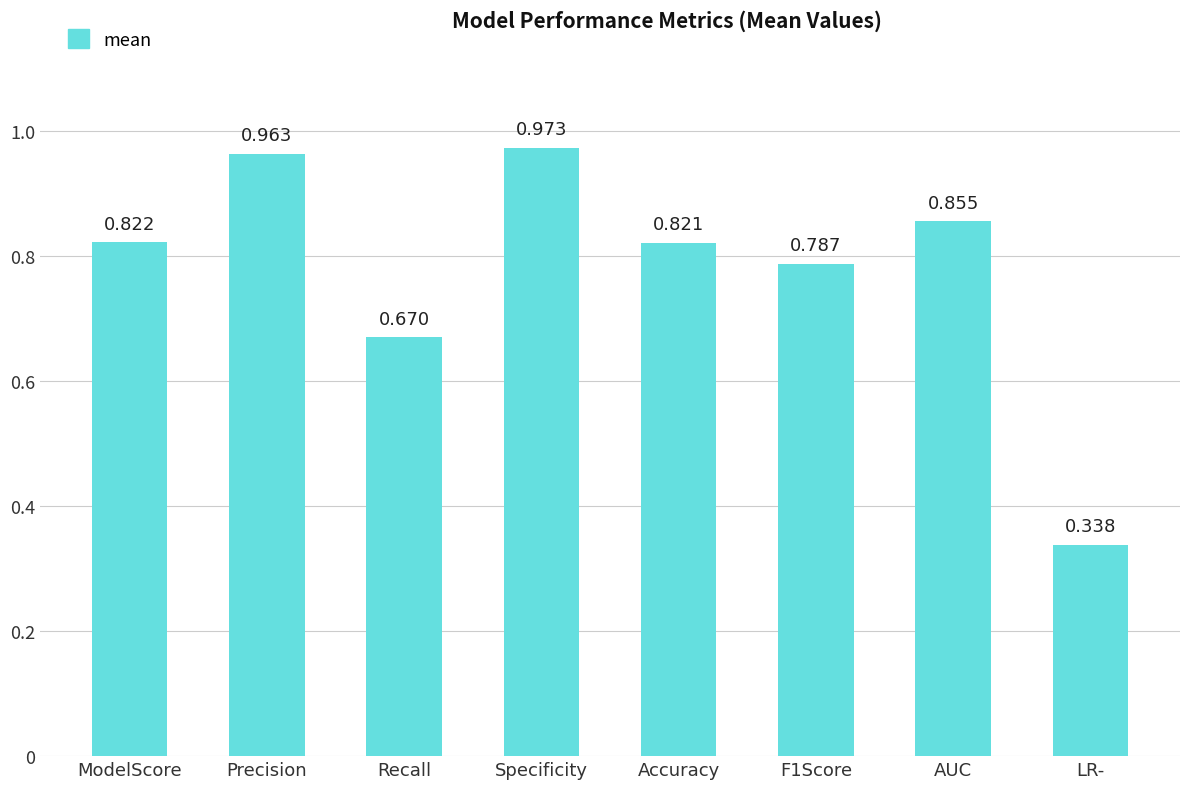

How many categories are shown in the chart?

8